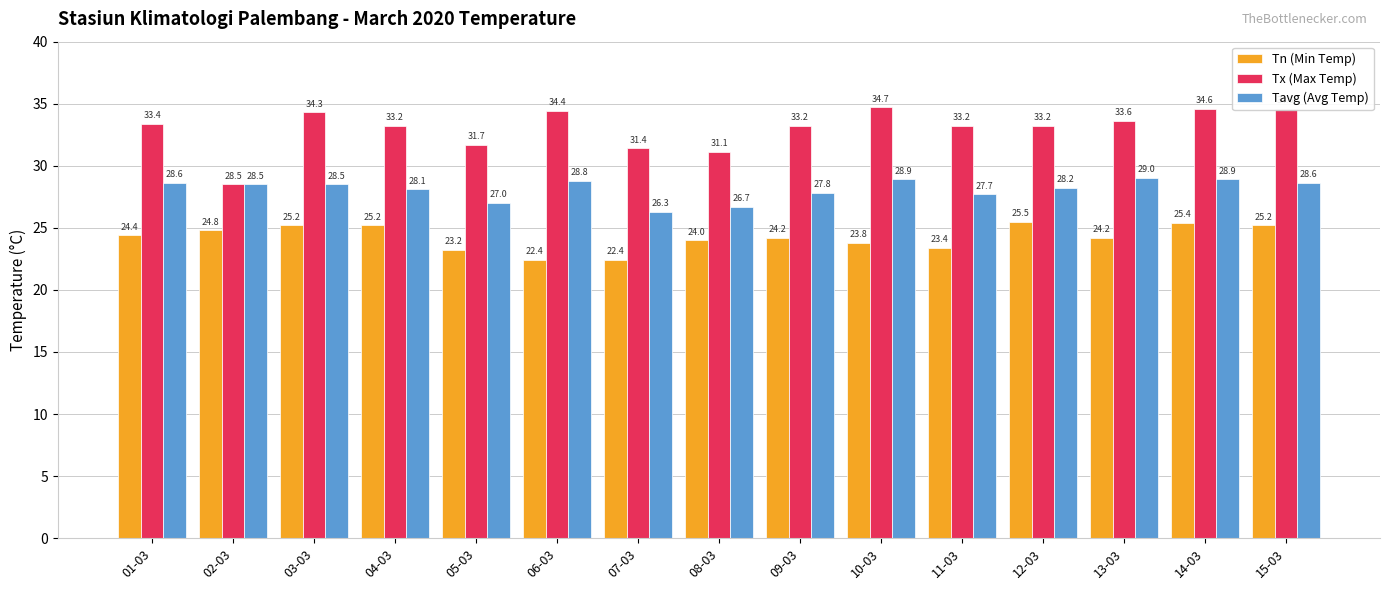

What position from the right is 06-03?

10